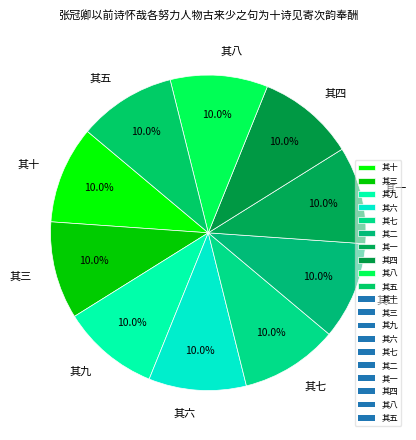

How much of the chart is everything except 其六?

90.0%